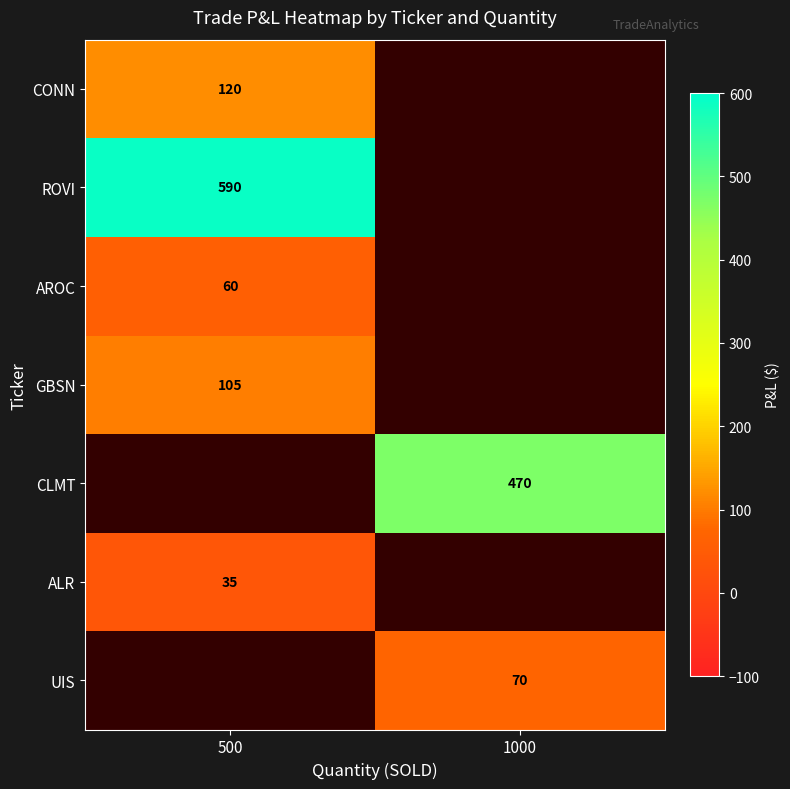

The value of ALR at 500 is 46. True or false?

False